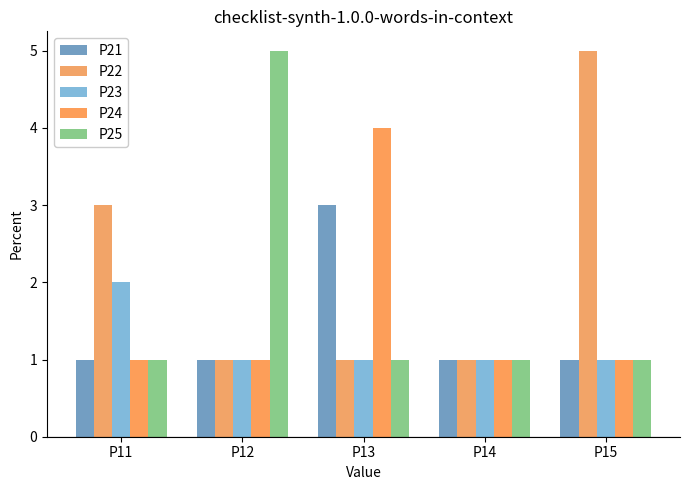

Reading left to right, what are all the values shown in this chart?

P21: P11=1	P12=1	P13=3	P14=1	P15=1
P22: P11=3	P12=1	P13=1	P14=1	P15=5
P23: P11=2	P12=1	P13=1	P14=1	P15=1
P24: P11=1	P12=1	P13=4	P14=1	P15=1
P25: P11=1	P12=5	P13=1	P14=1	P15=1